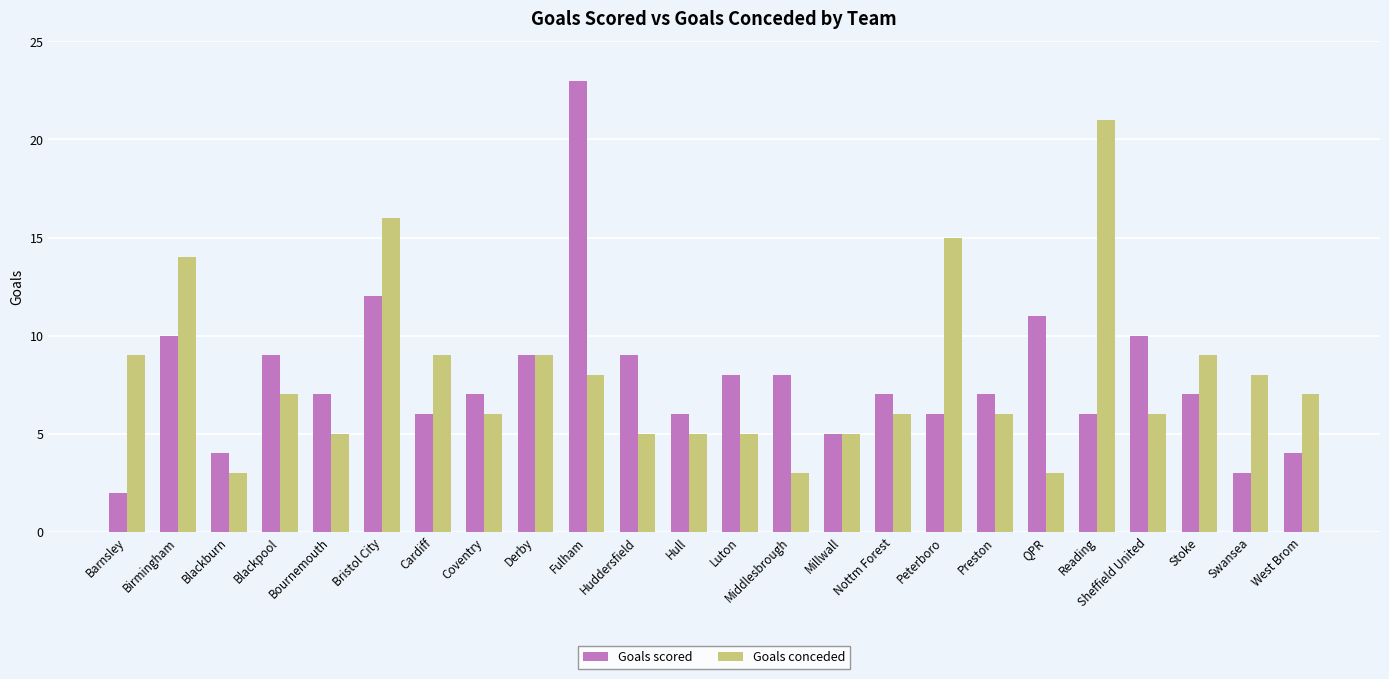

Which label corresponds to the largest value in the chart?

Fulham